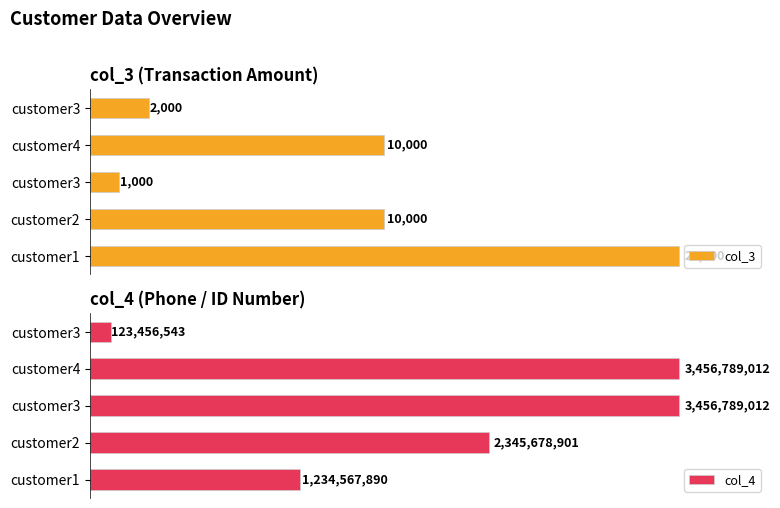

Rank the series by their maximum value, from highest to lowest.

col_4, col_3